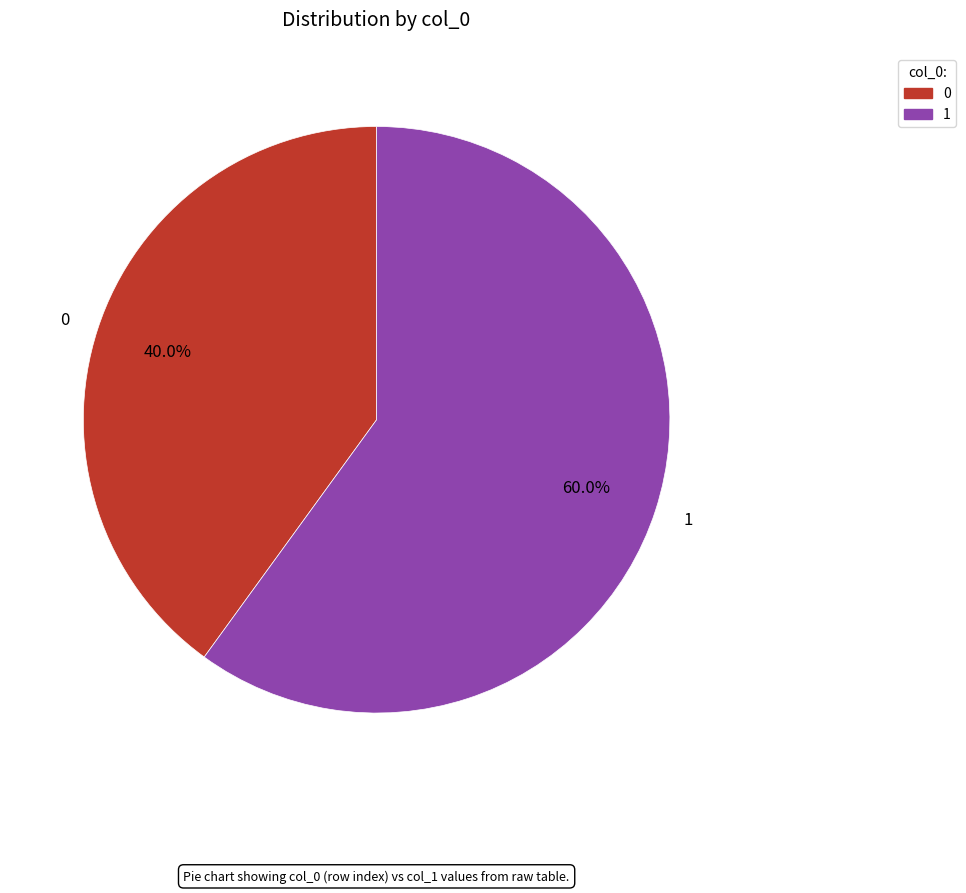

Count the number of slices in the pie.

2